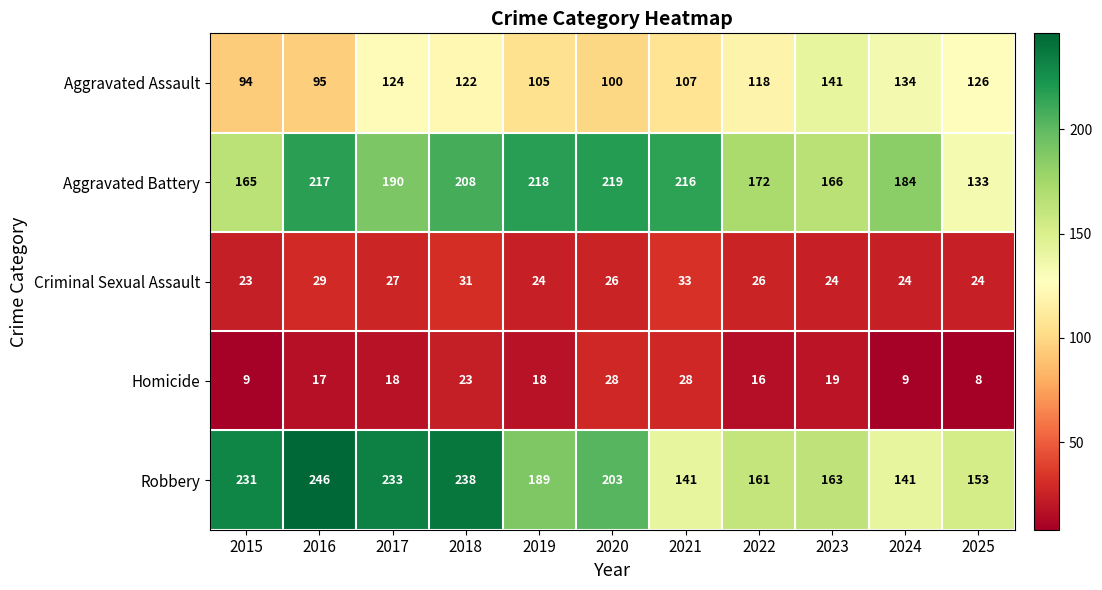

What is the sum of the Robbery values at 2023 and 2024?

304